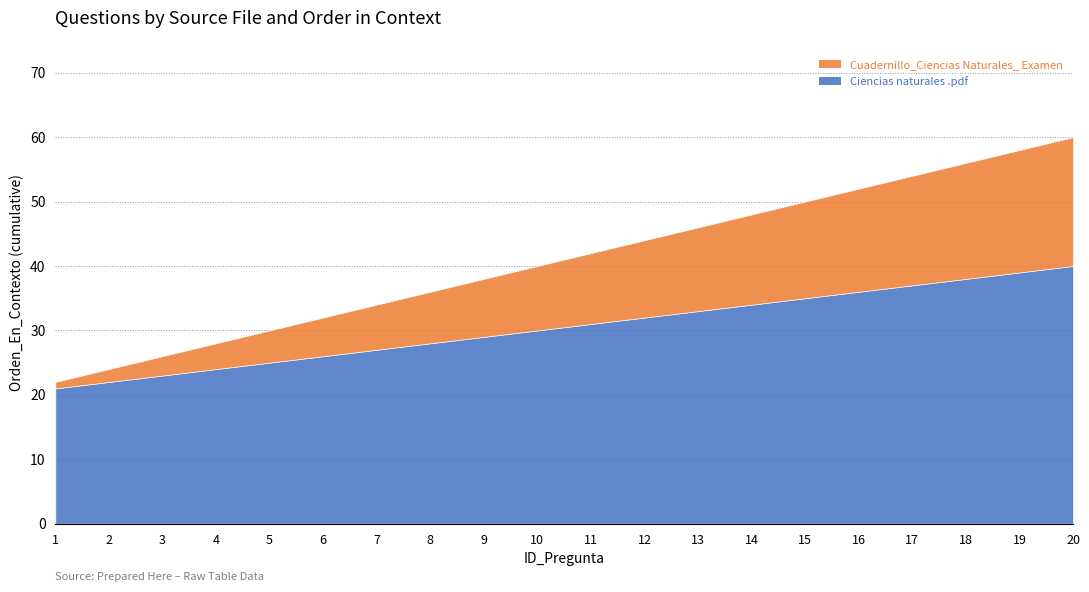

Reading right to left, extract all data points from this chart.

Ciencias naturales .pdf: 40	39	38	37	36	35	34	33	32	31	30	29	28	27	26	25	24	23	22	21
Cuadernillo_Ciencias Naturales_ Examen: 20	19	18	17	16	15	14	13	12	11	10	9	8	7	6	5	4	3	2	1